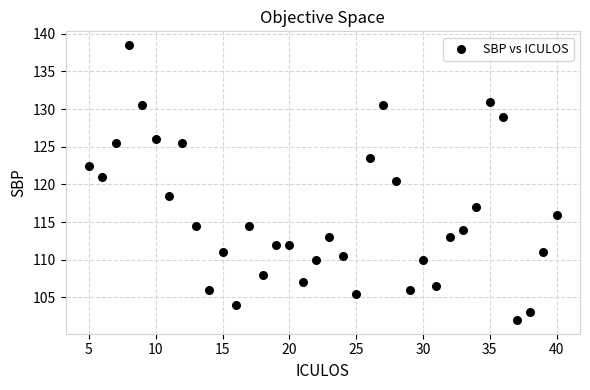

What Y value in the scatter plot is closest to 120?

120.5